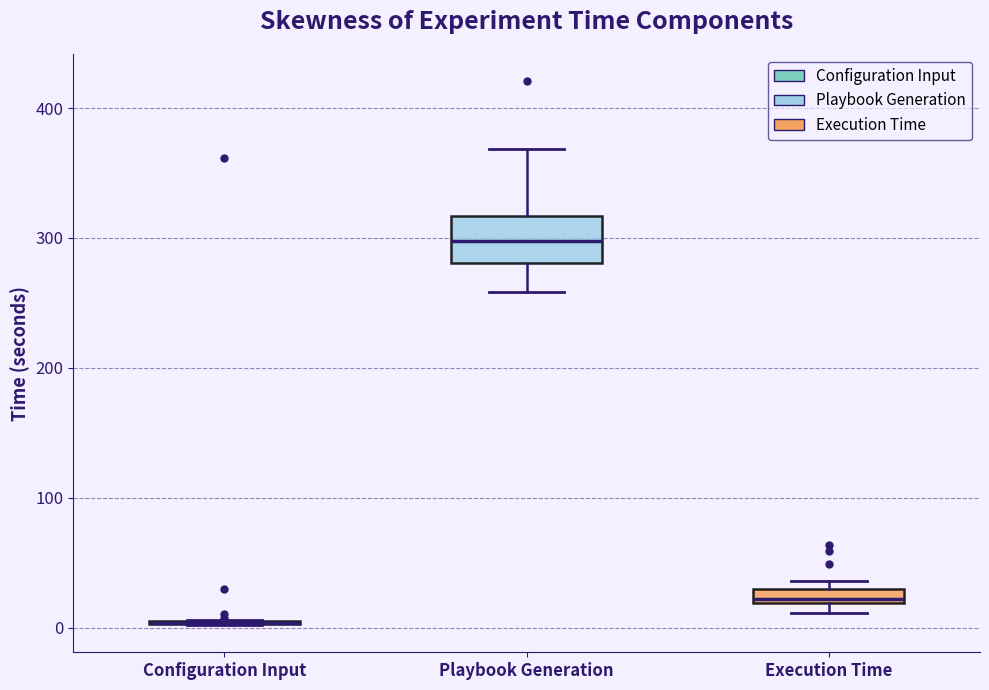

Comparing the boxes themselves (not the whiskers), which one is the tallest?

Playbook Generation